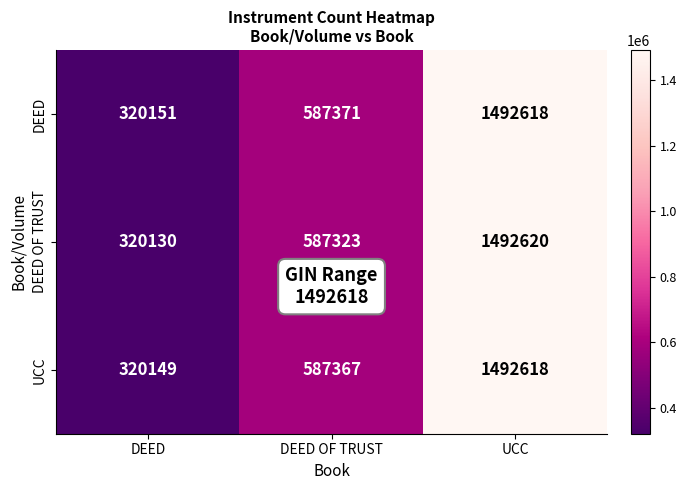

Reading right to left, what are all the values shown in this chart?

DEED: UCC=1492618	DEED OF TRUST=587371	DEED=320151
DEED OF TRUST: UCC=1492620	DEED OF TRUST=587323	DEED=320130
UCC: UCC=1492618	DEED OF TRUST=587367	DEED=320149